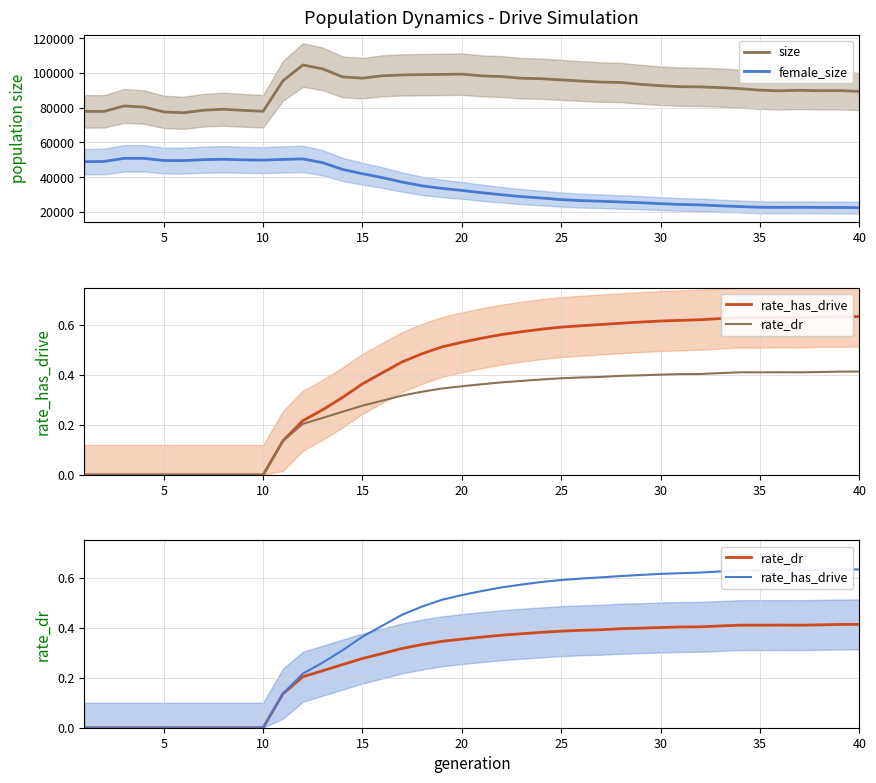

What is the average value of the rate_dr series?

0.3